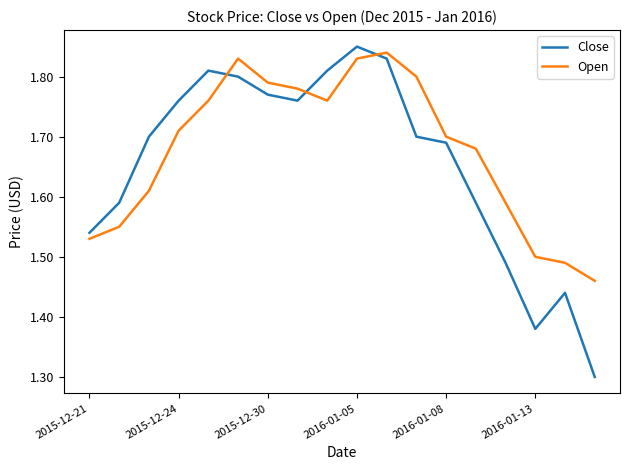

How many Open values are between 1 and 2?

18